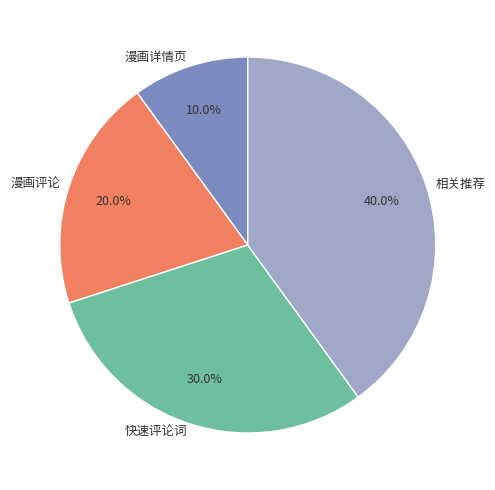

Between 漫画评论 and 漫画详情页, which is larger?

漫画评论